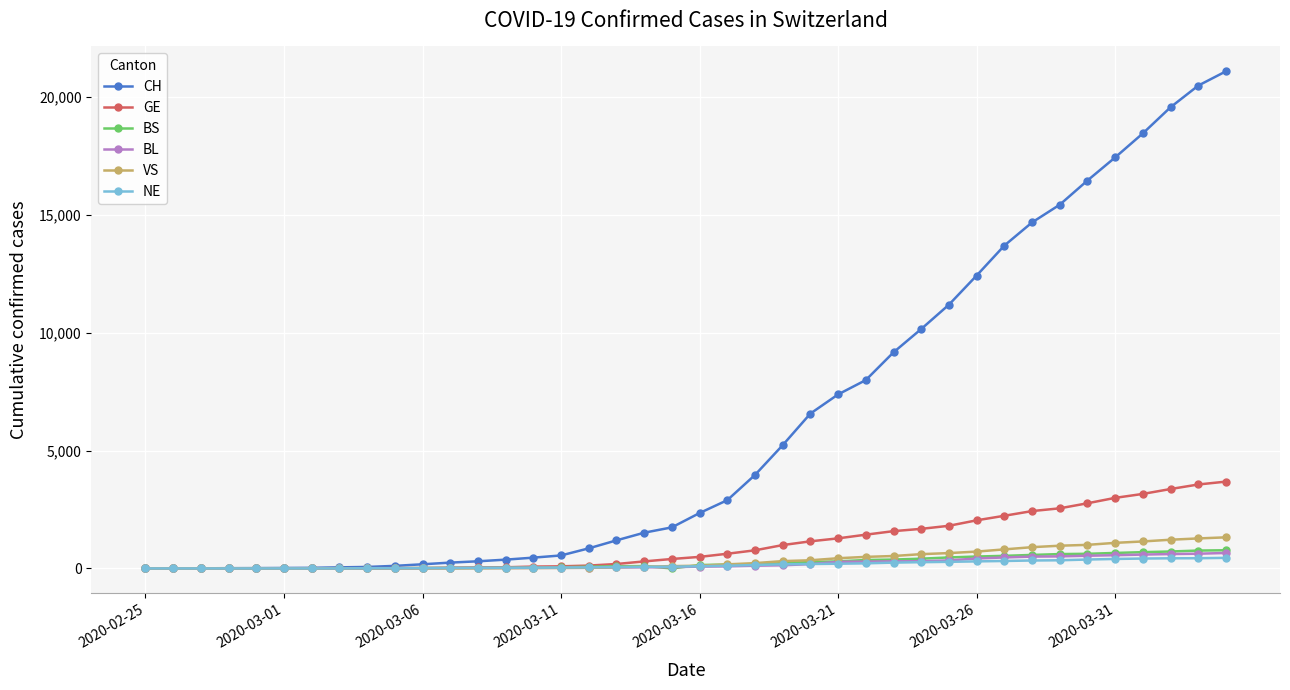

True or false: BS has more than 0 interior local peaks.

True